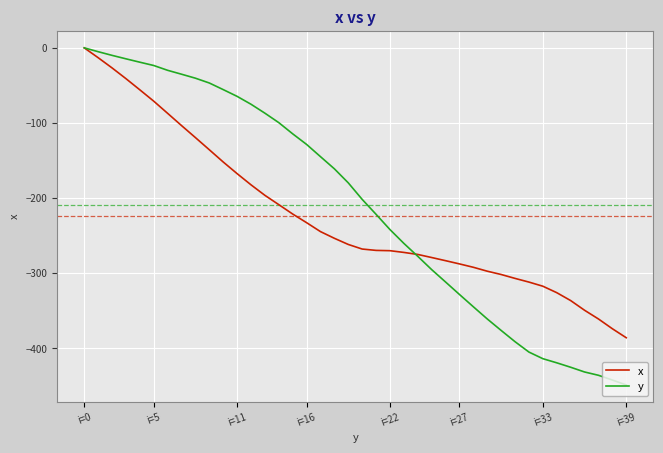

What is the lowest value of the y series?

-448.9